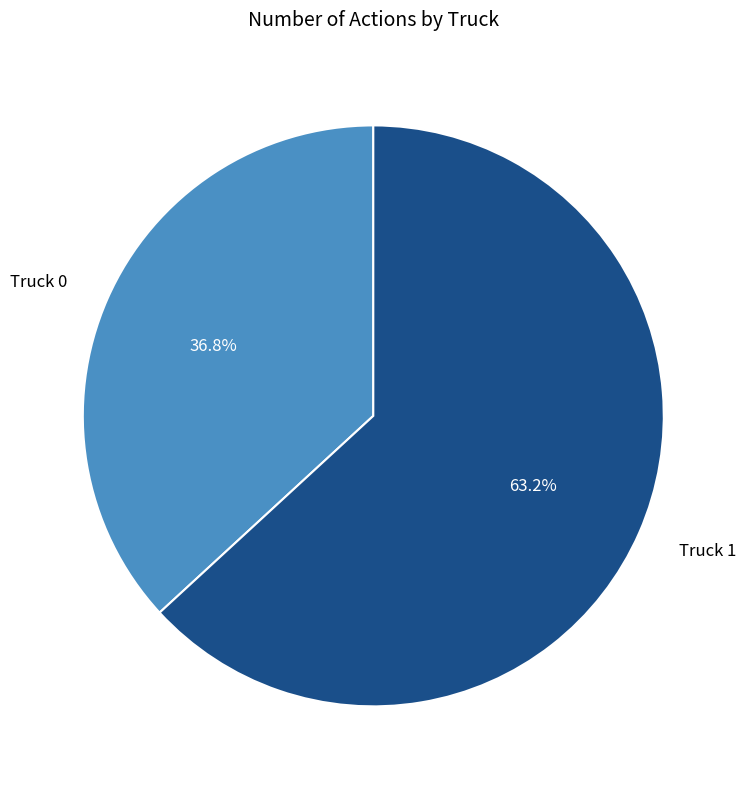

What percentage is NOT represented by Truck 0?

63.2%